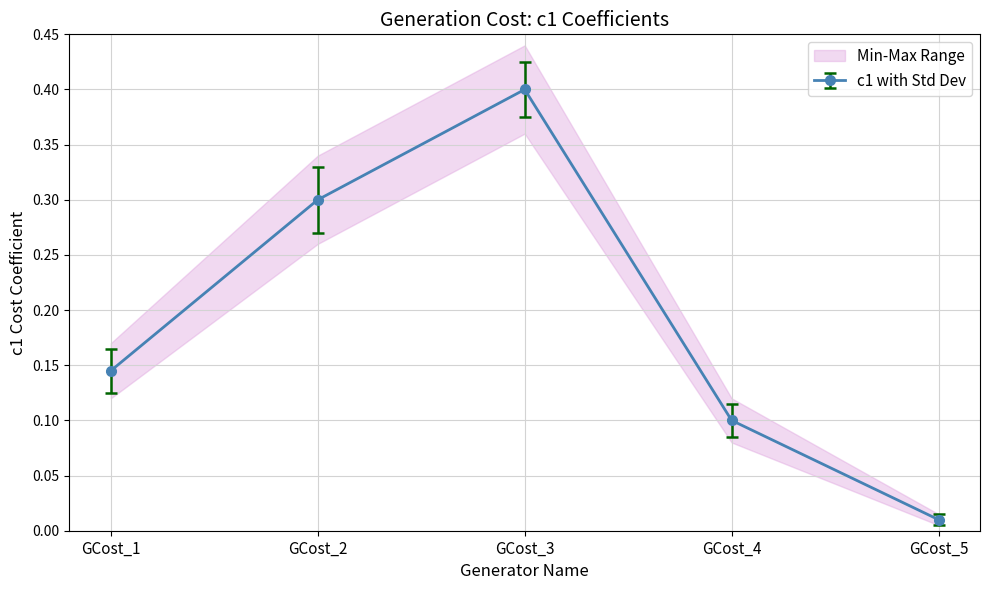

Does the chart have visible grid lines?

Yes